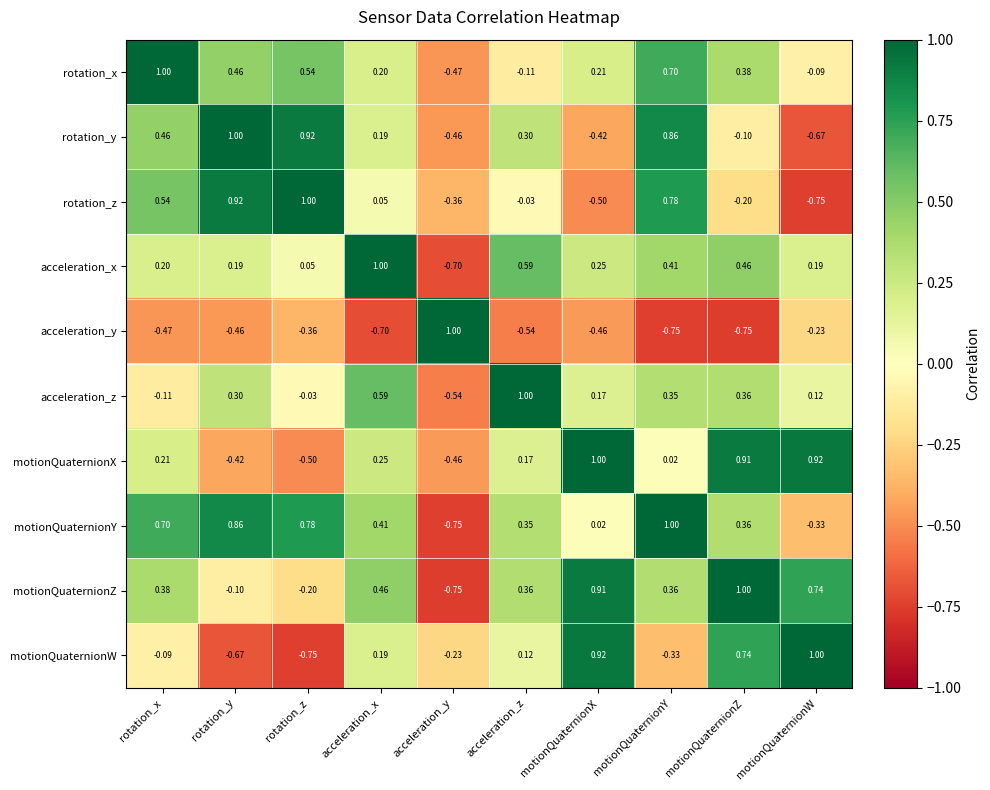

Which category has the highest value in the rotation_x series?

rotation_x